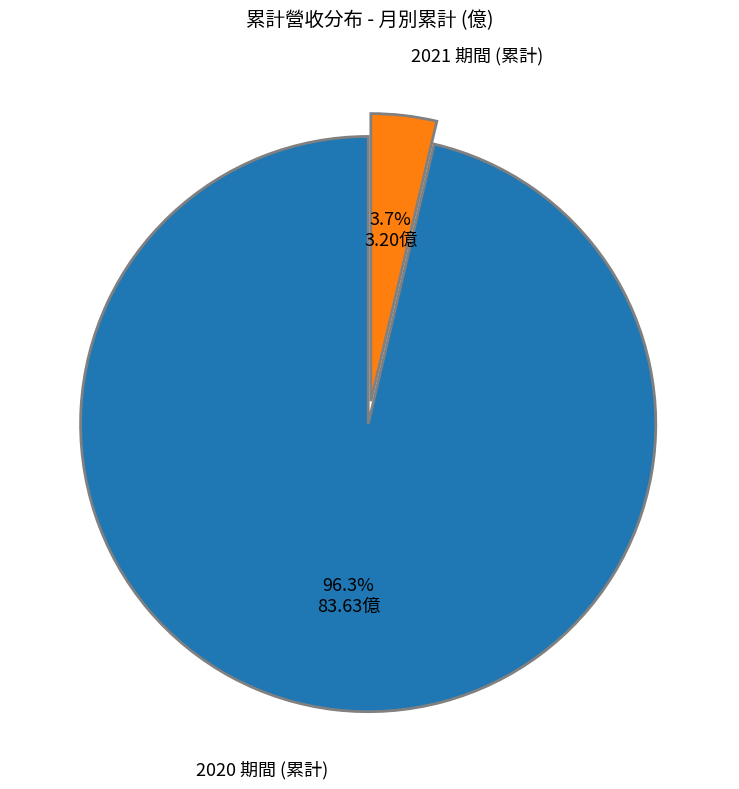

Is there a majority slice in this chart?

Yes